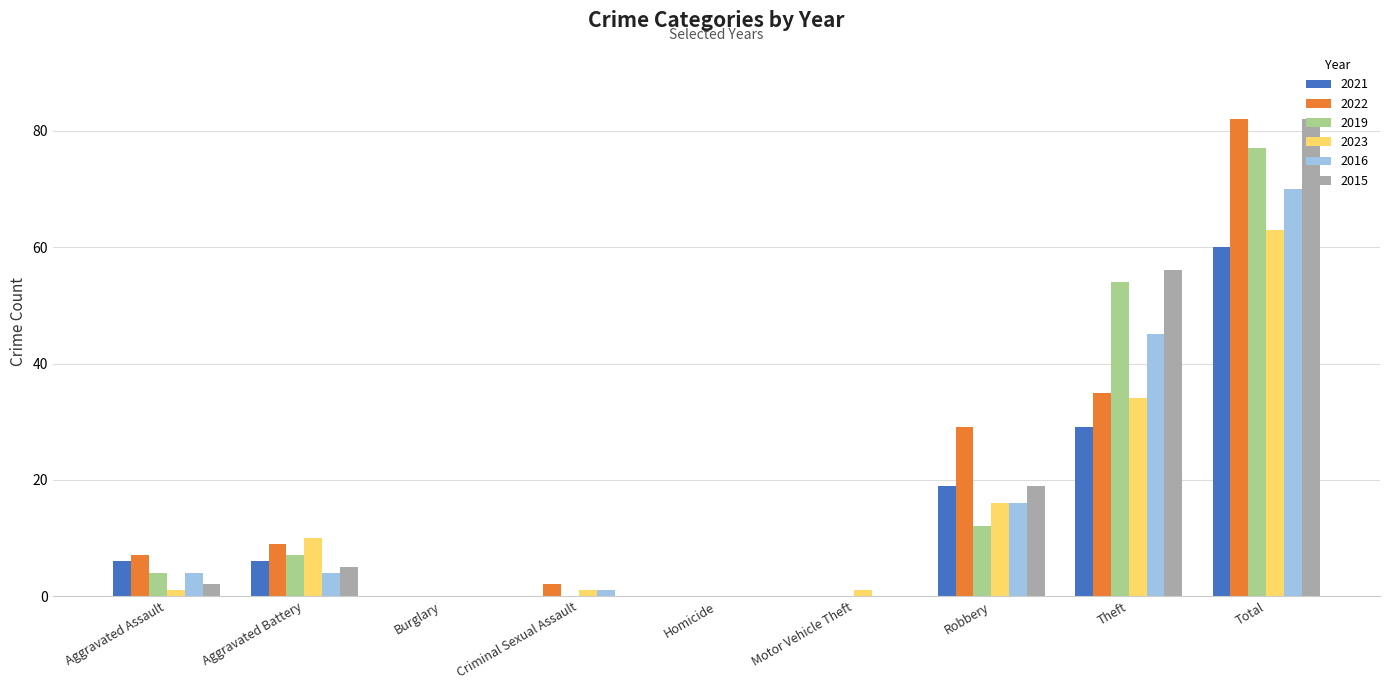

At which category is the sum across all series the highest?

Total